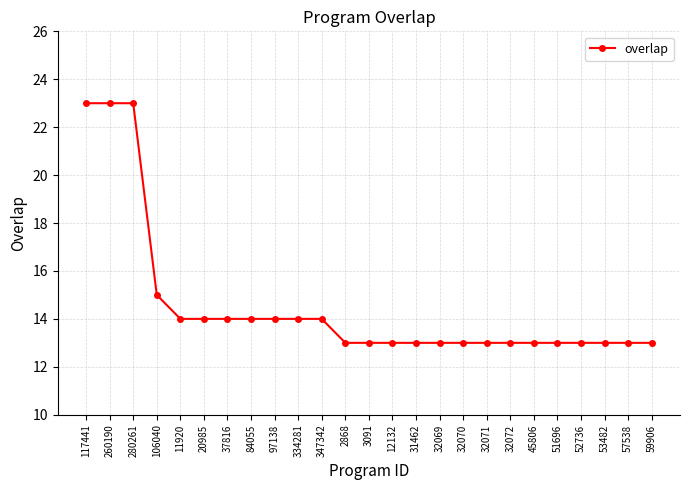

True or false: the data shows 13 at 45806.

True